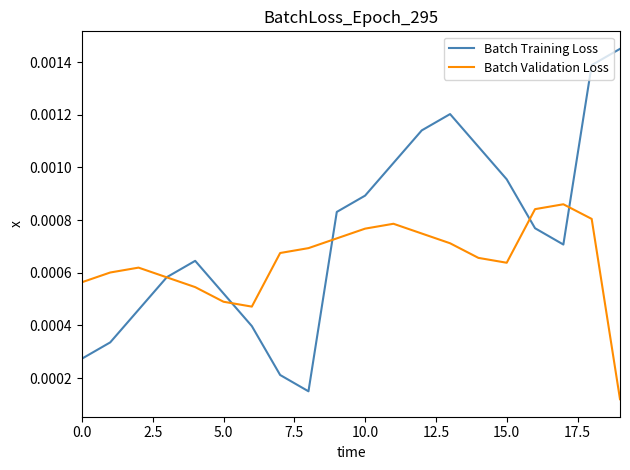

Does the chart have visible grid lines?

No